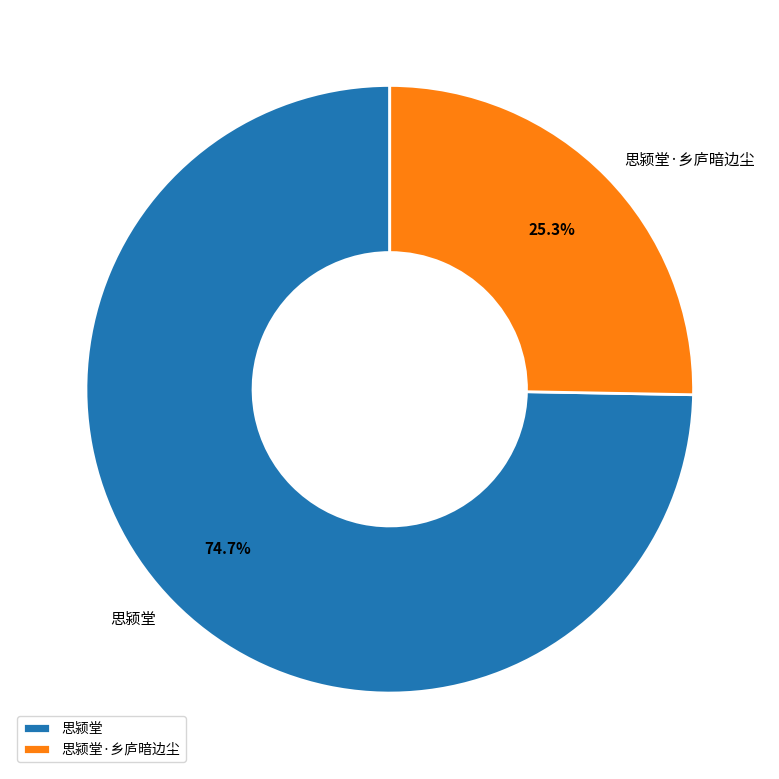

What percentage is NOT represented by 思颍堂·乡庐暗边尘?

74.7%